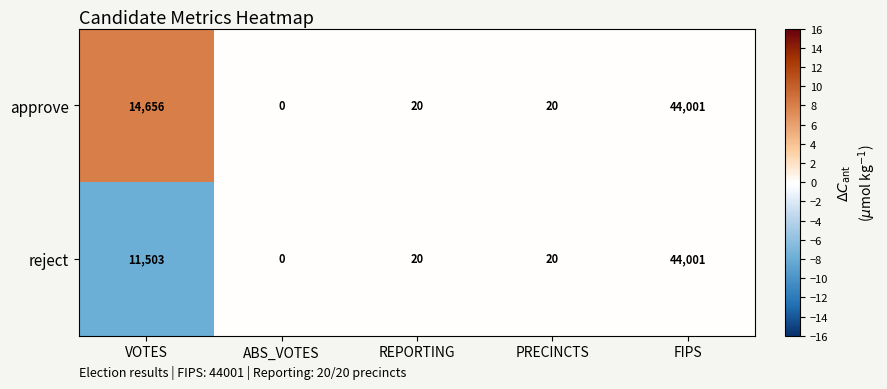

At which category is the sum across all series the highest?

FIPS